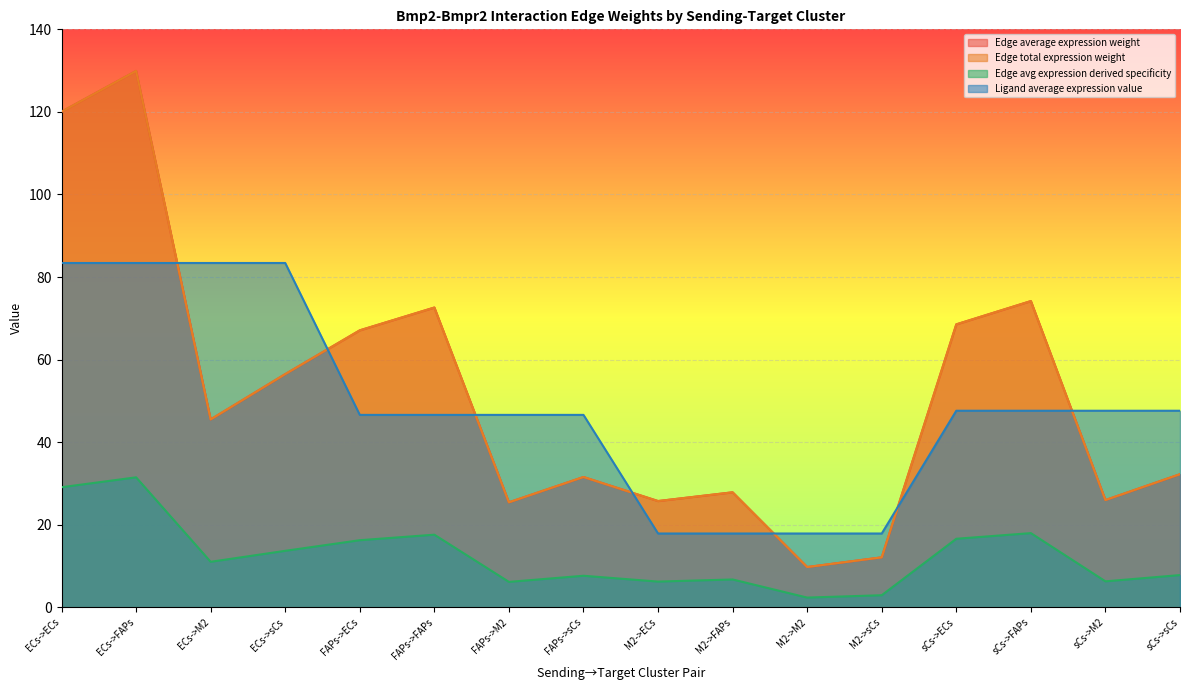

Between ECs->ECs and sCs->ECs, which series saw the biggest shift?

Edge average expression weight